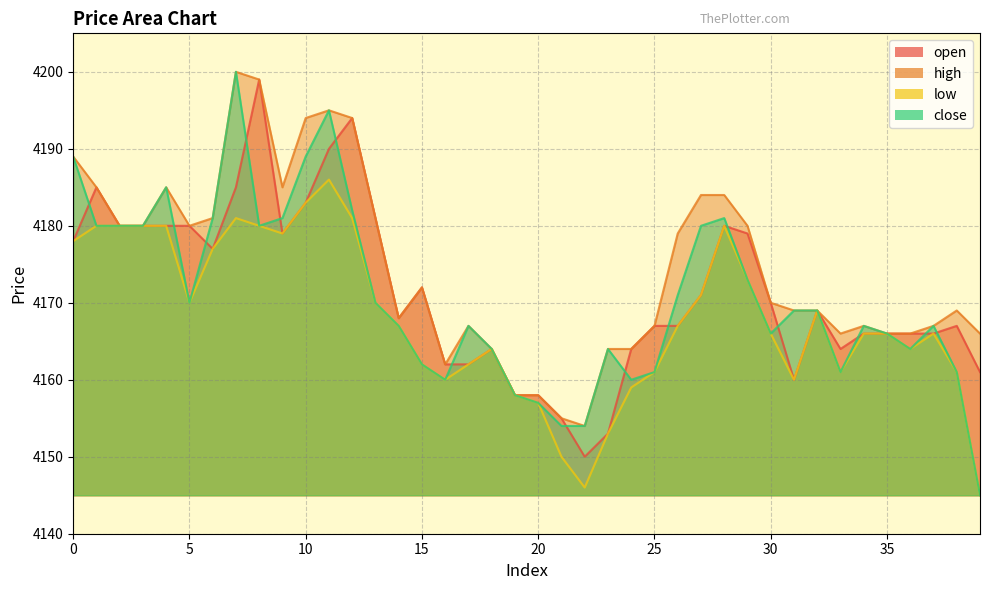

Between 14 and 16, which series saw the biggest shift?

low